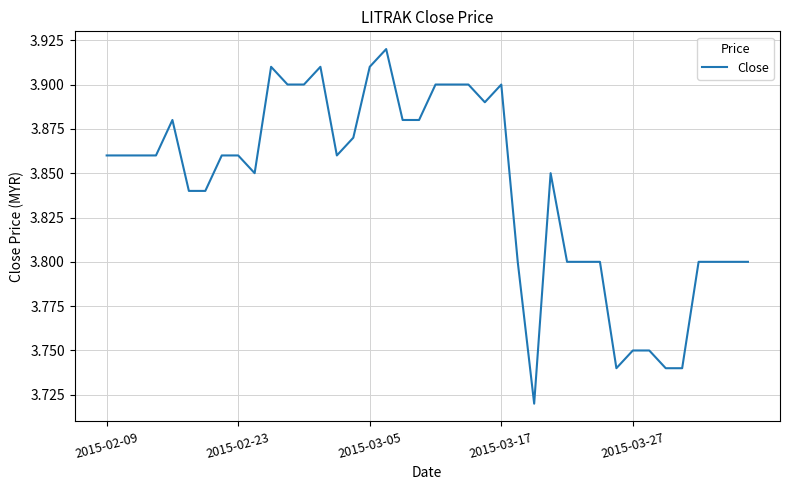

Does the chart have visible grid lines?

Yes